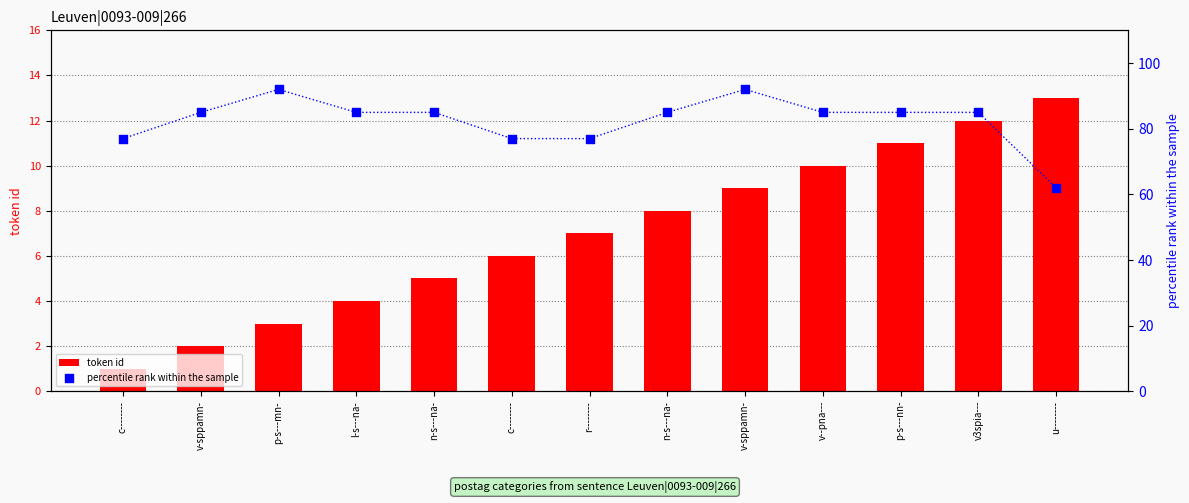

Is the value of percentile rank within the sample at c-------- greater than the value of token id at l-s---na-?

Yes